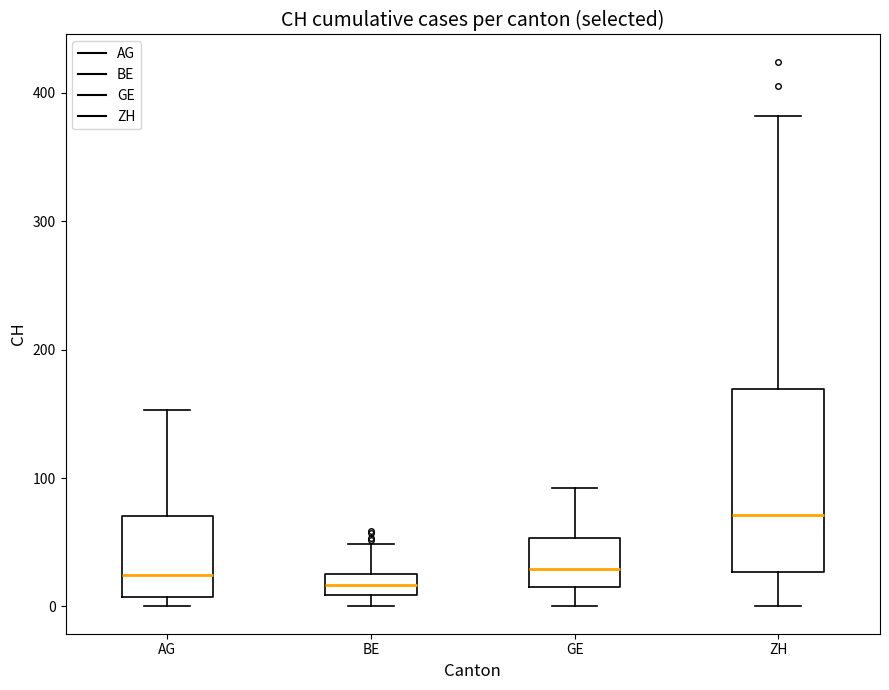

Where is the upper edge of the box for GE on the y-axis? The values are not printed on the chart, so give them approximately, as read against the axis.

50